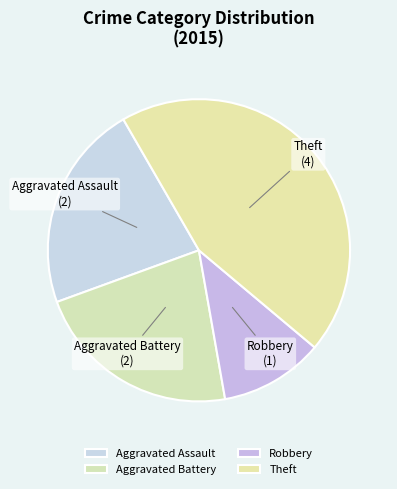

What is the ratio of the value at Theft to the value at Aggravated Assault?

2.0